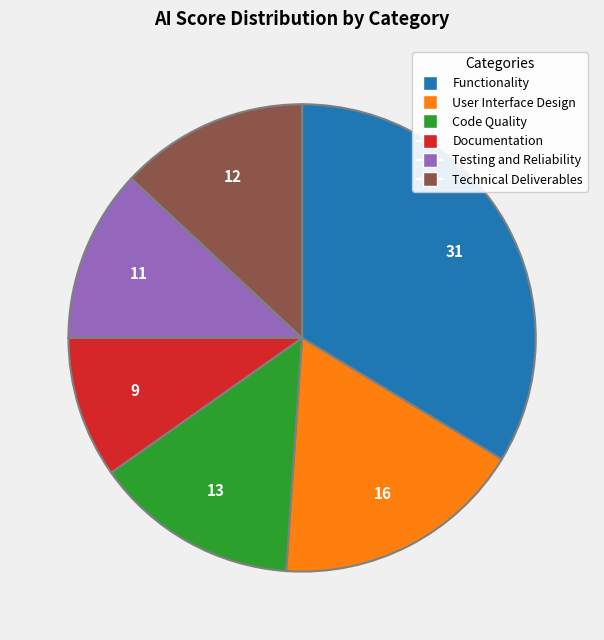

The Technical Deliverables slice represents 13% of the pie. True or false?

True